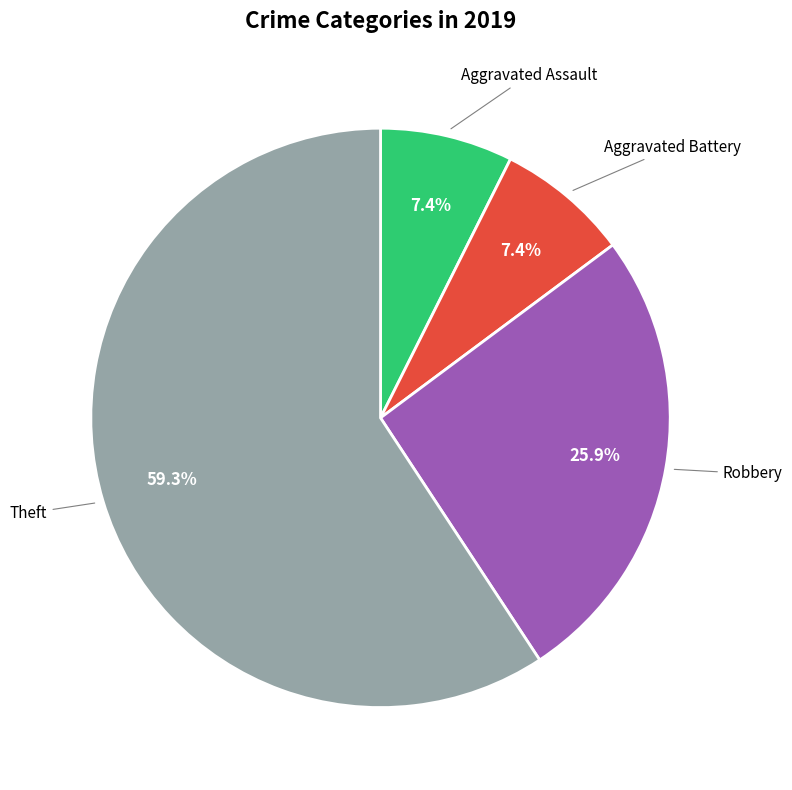

Is there a majority slice in this chart?

Yes